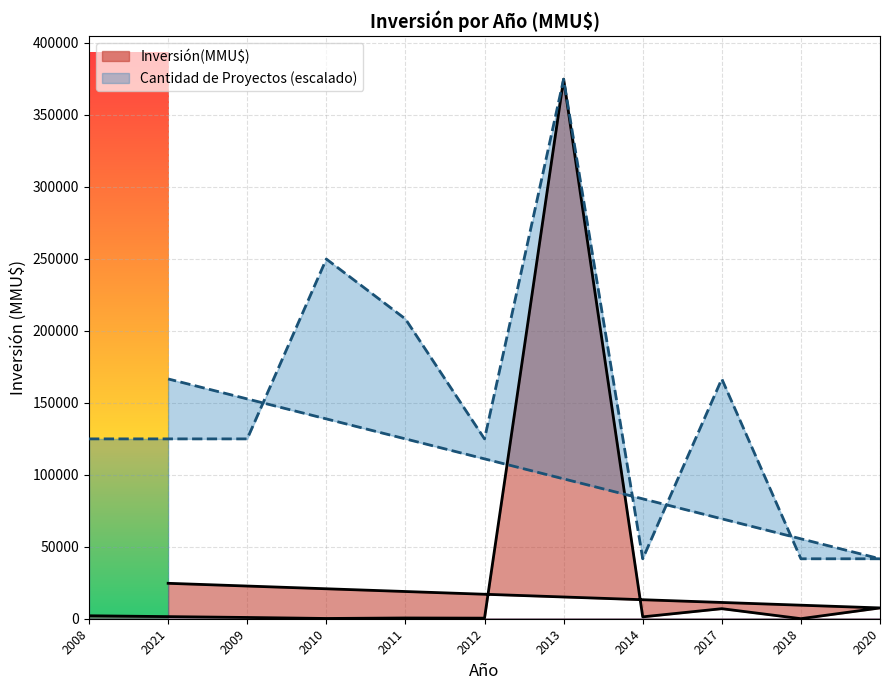

Read the value at 2011, to the nearest 10.

30